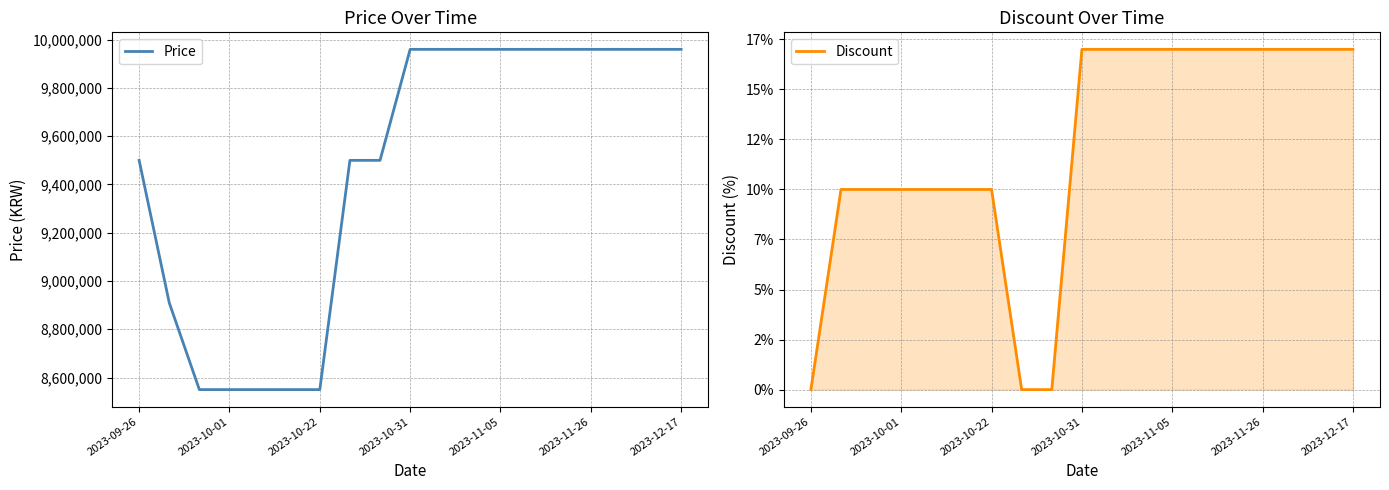

Which has a higher value, 17 or 16?

17